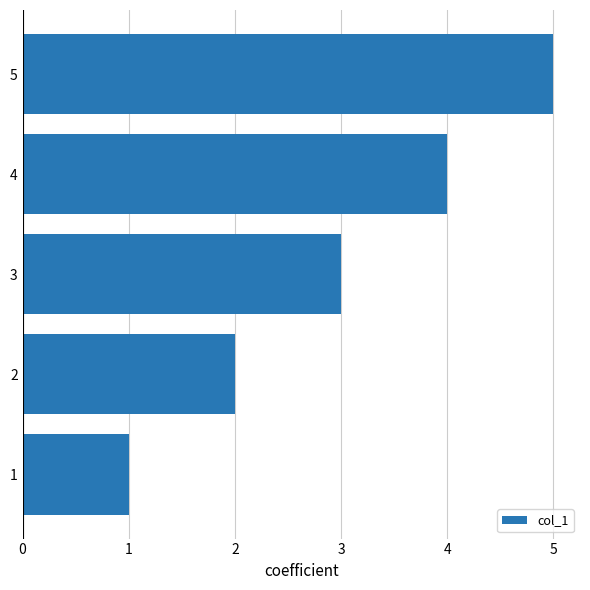

Which has a higher value, 4 or 3?

4